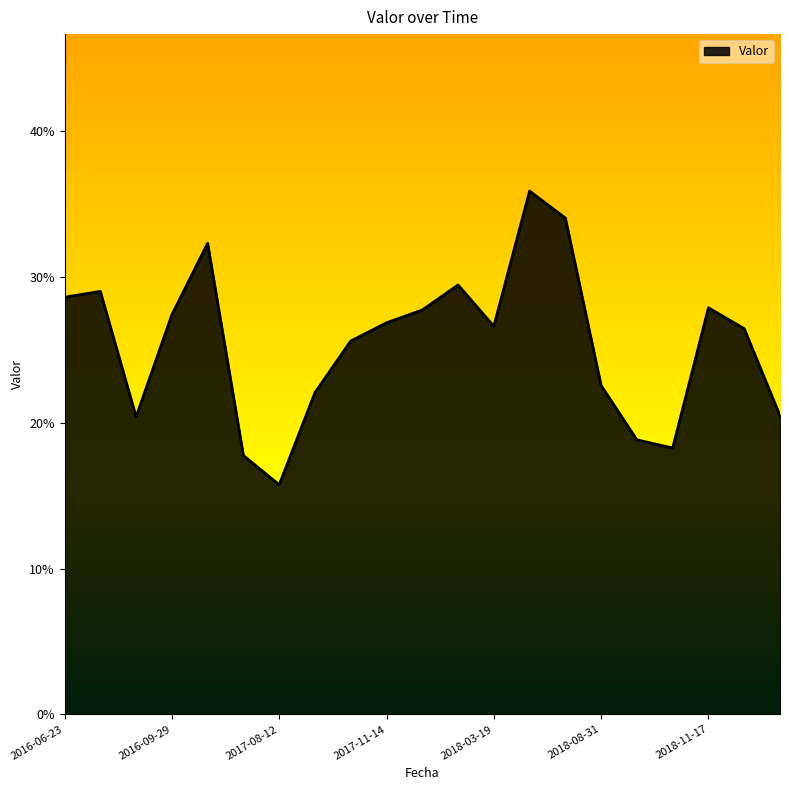

What is the maximum value shown in the chart?

0.4